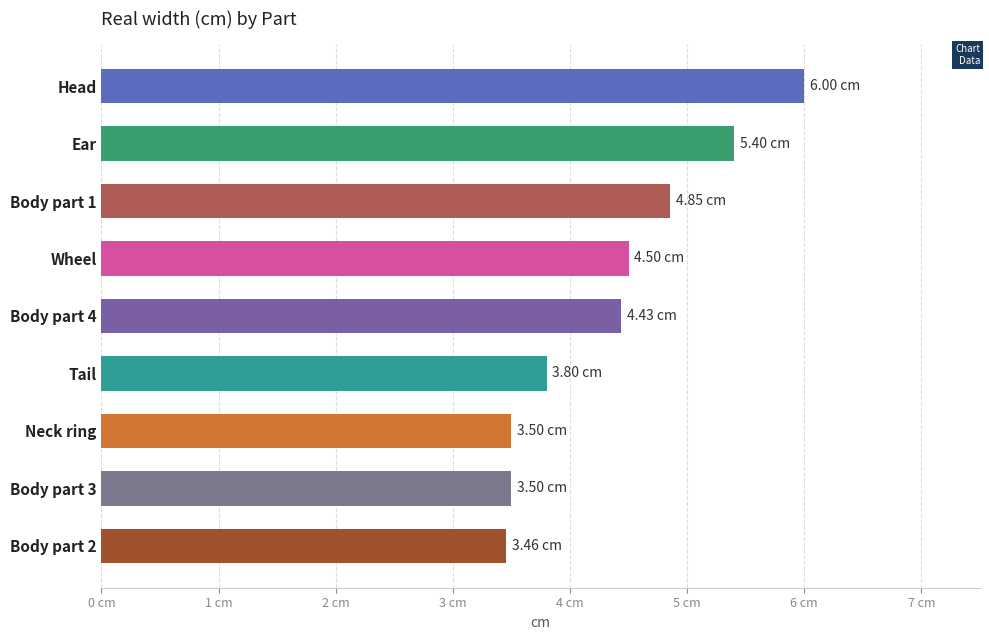

What is the average value?

4.4